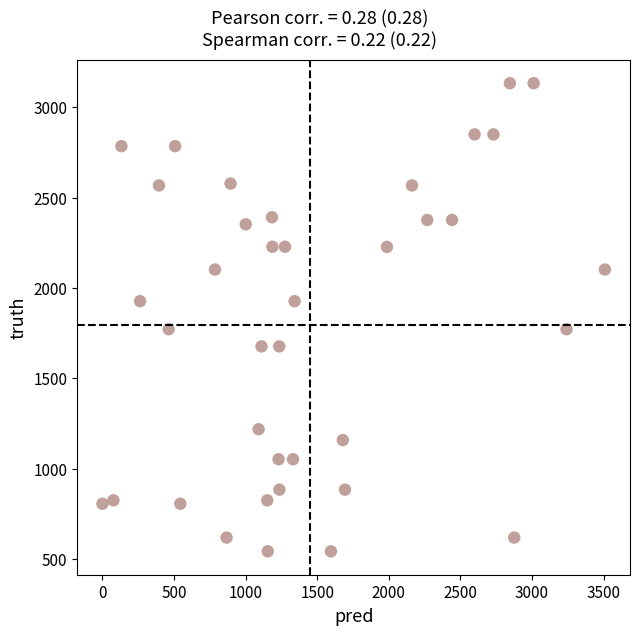

What is the range of Y values (max minus min)?

2588